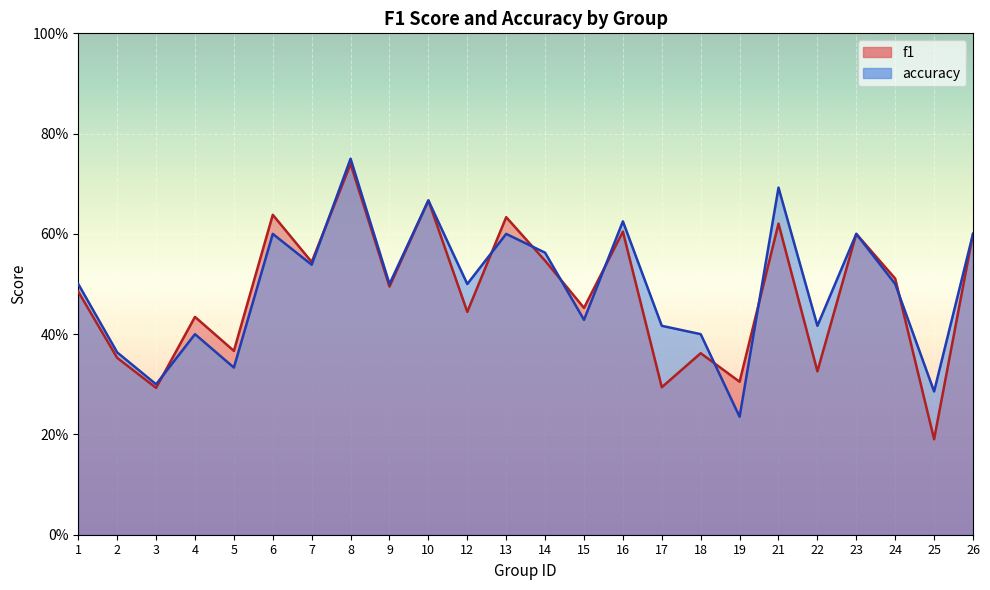

Where is the first local minimum for f1?

3